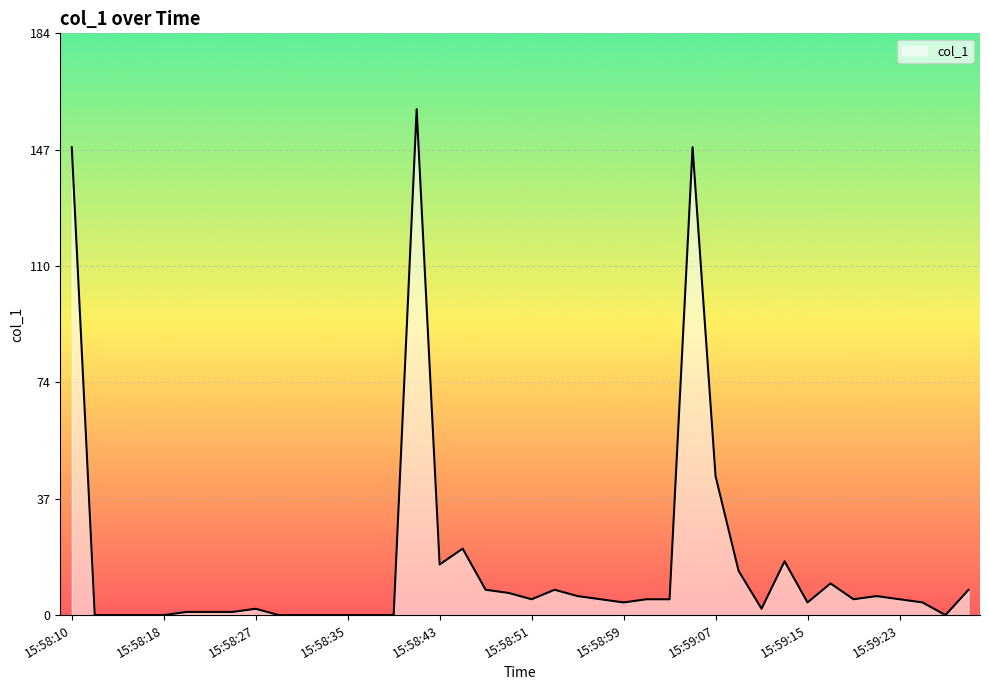

What is the maximum value shown in the chart?

159.9